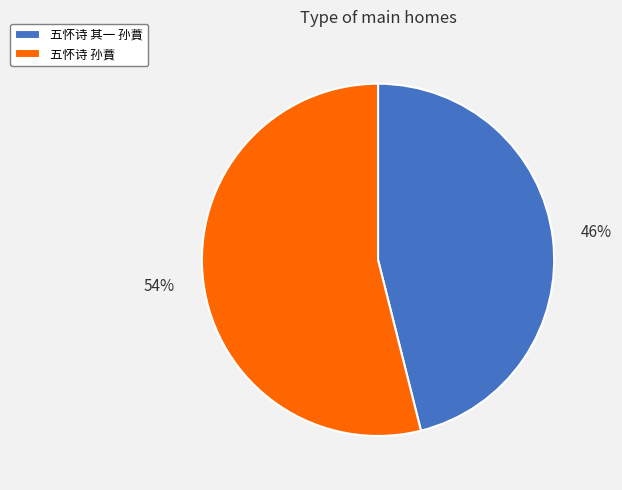

Rank the categories by value from highest to lowest.

五怀诗 孙蕡, 五怀诗 其一 孙蕡